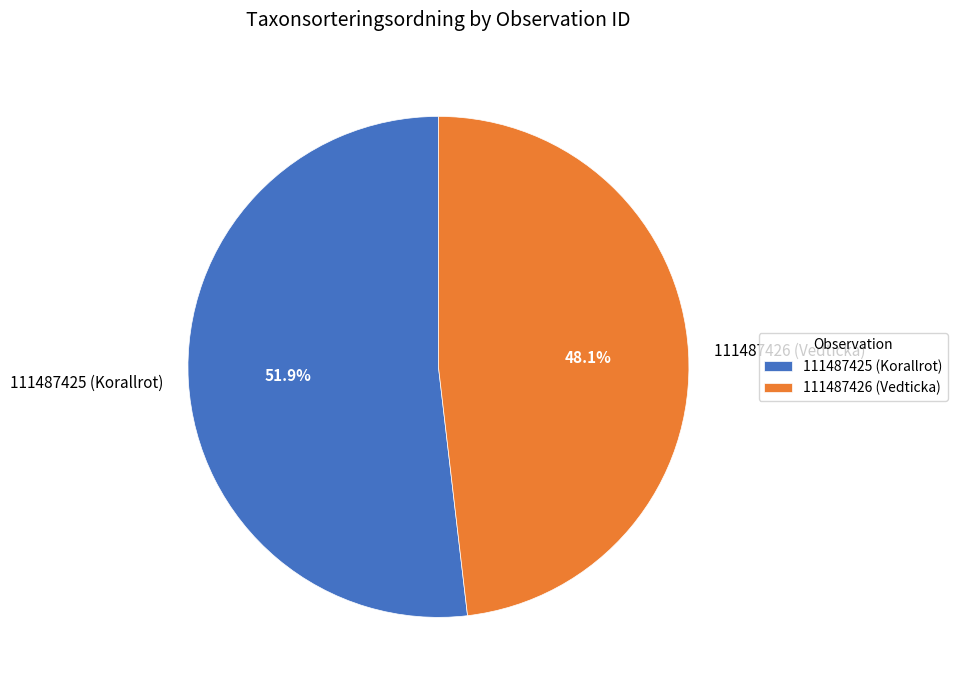

How many segments does this pie chart have?

2